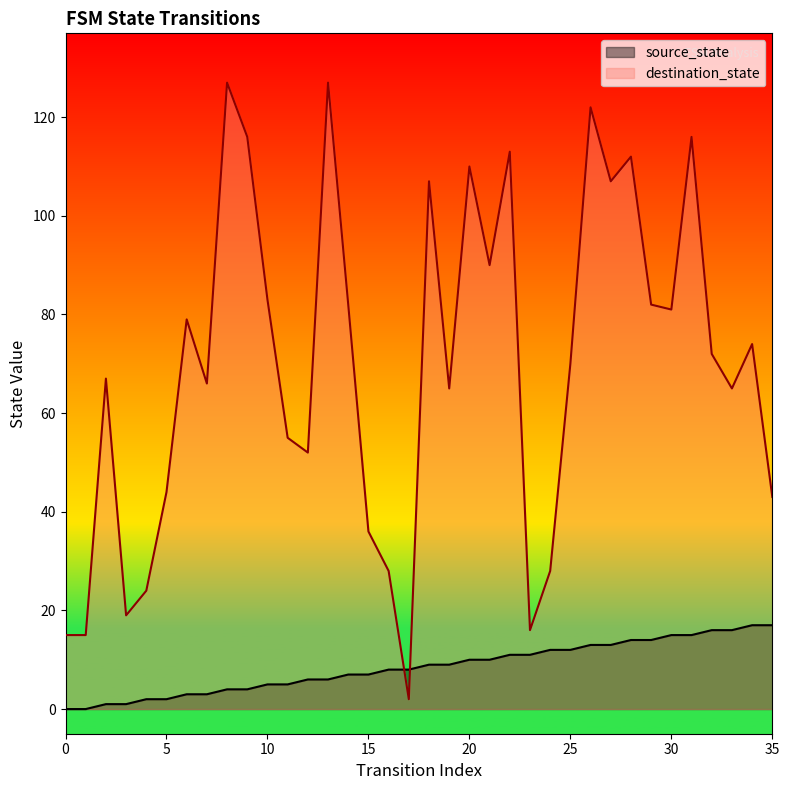

What is the approximate value of destination_state at 25?

70